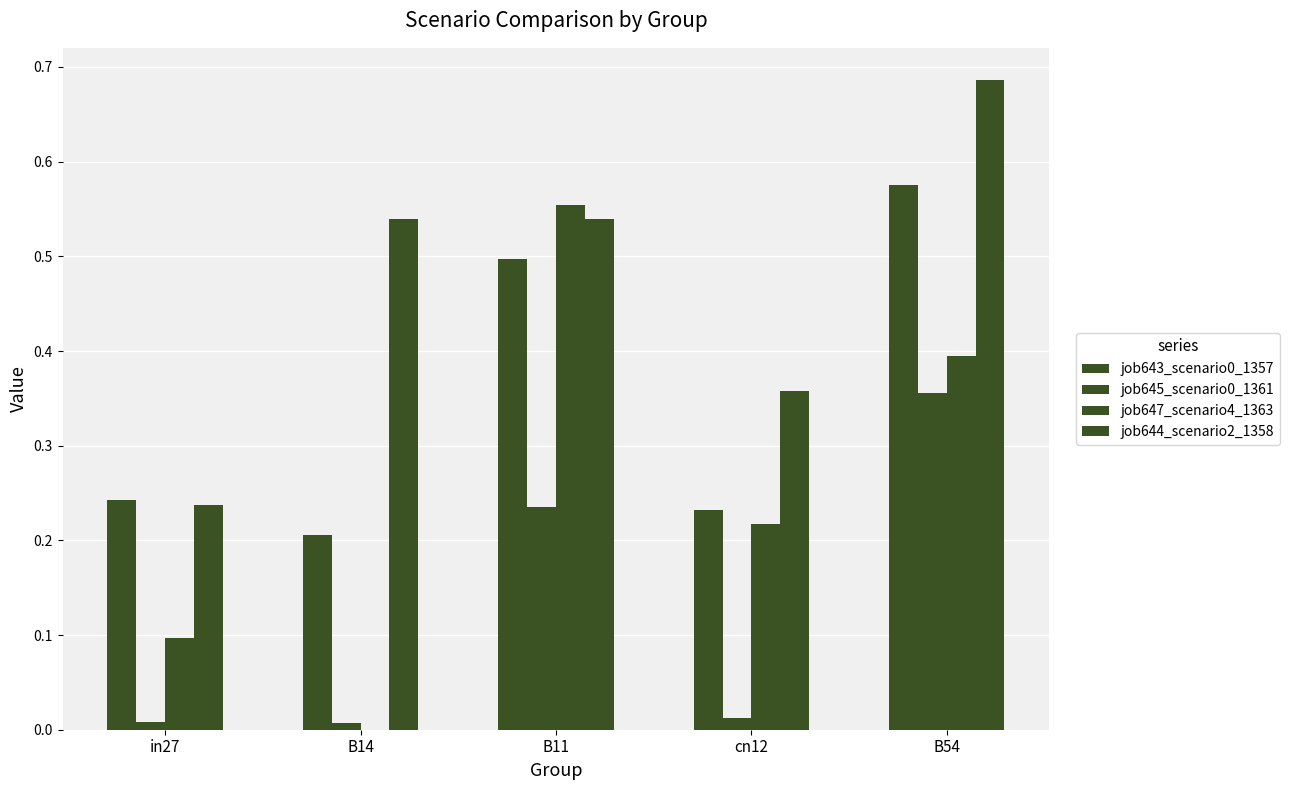

How many groups of bars are there?

5